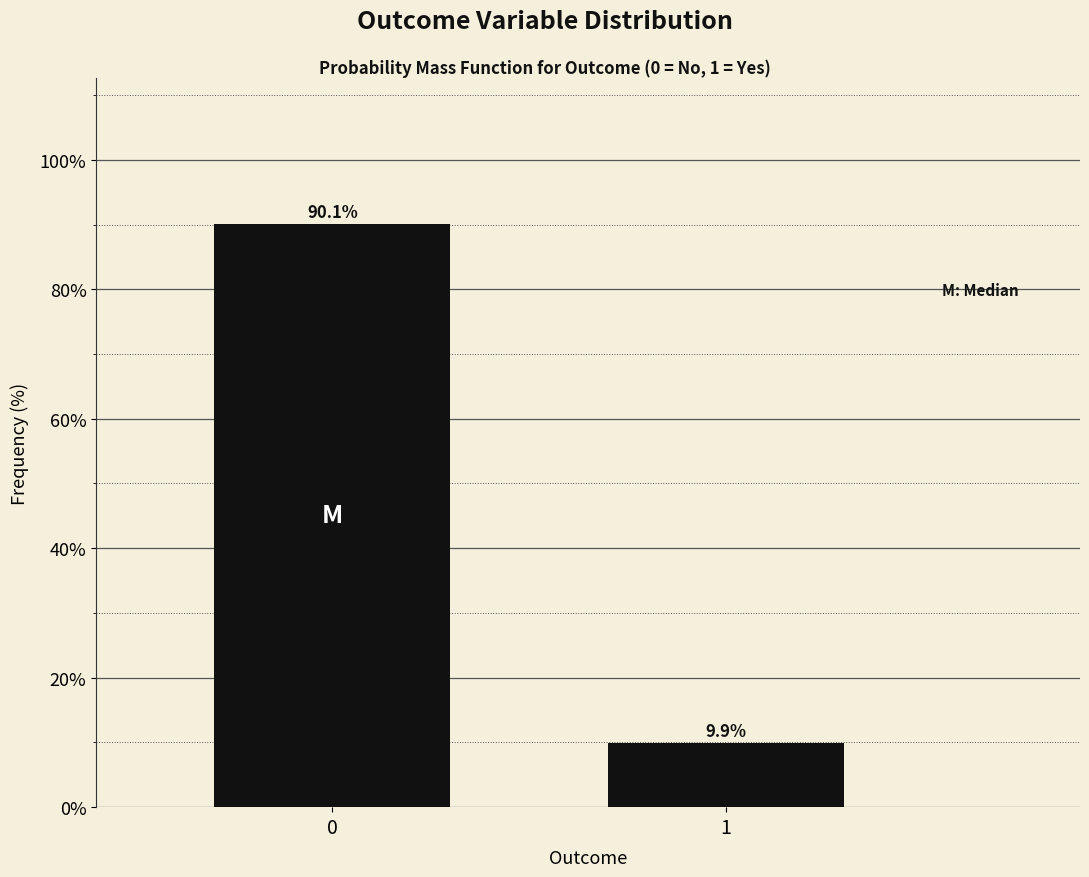

Reading left to right, list all the values displayed in this chart.

0=90.1	1=9.9